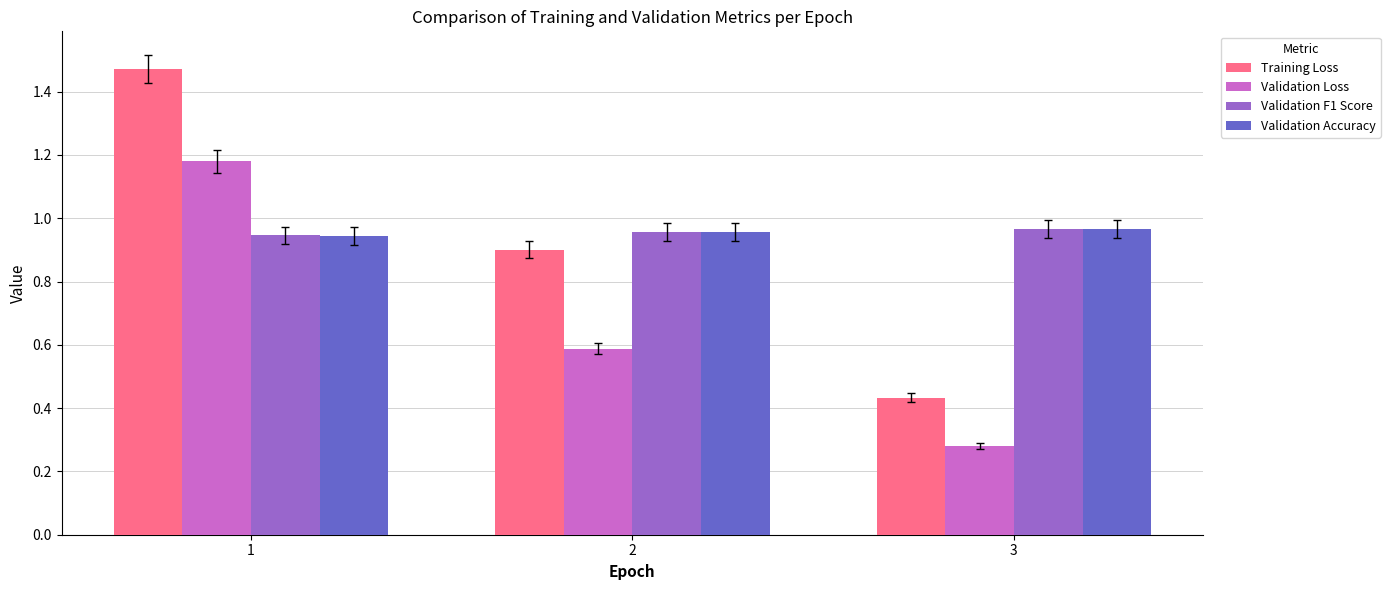

The Training Loss series shows 0.5 at 2. True or false?

False